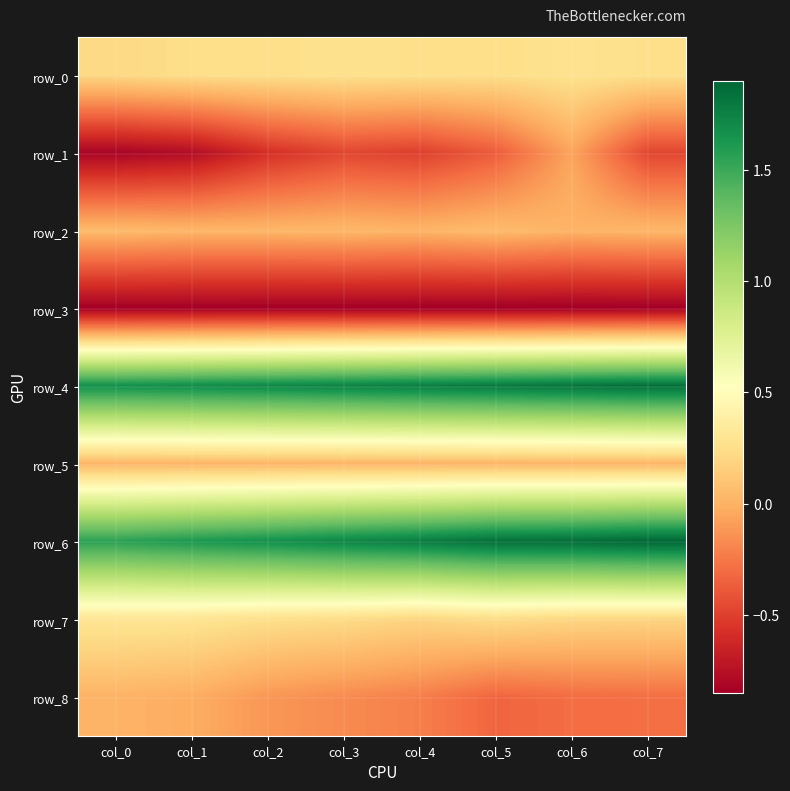

Between col_3 and col_7, which series saw the biggest shift?

row_6